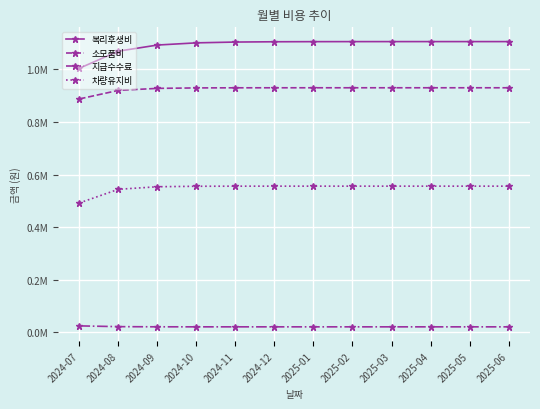

What is the total value across all series at 2024-09?

2595088.4